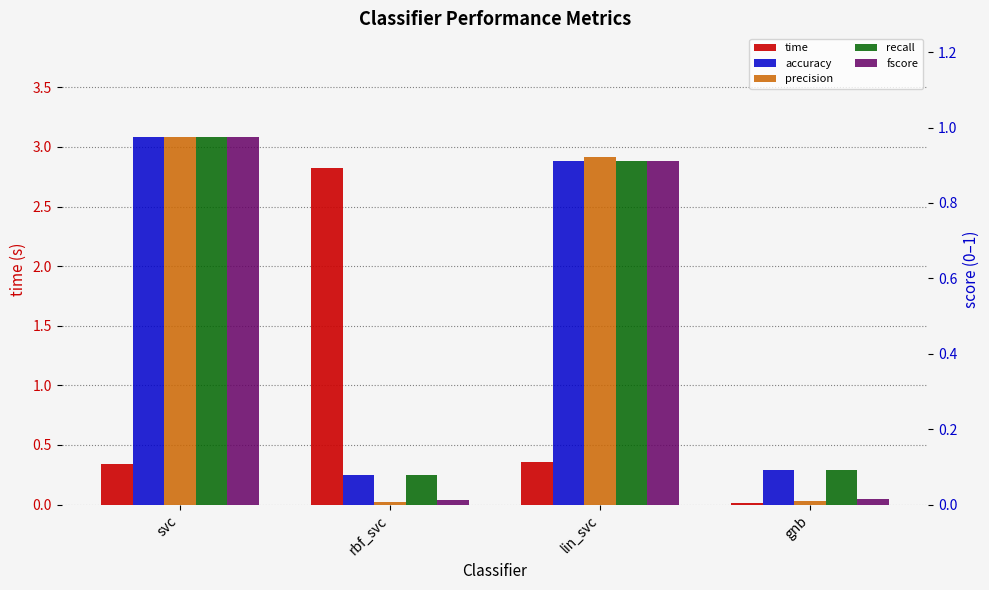

List the labels in order of recall value, smallest first.

rbf_svc, gnb, lin_svc, svc